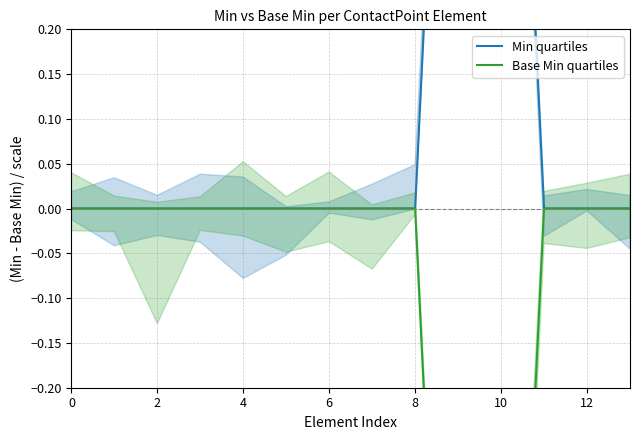

Which series changed the most between 11 and 12?

Min quartiles